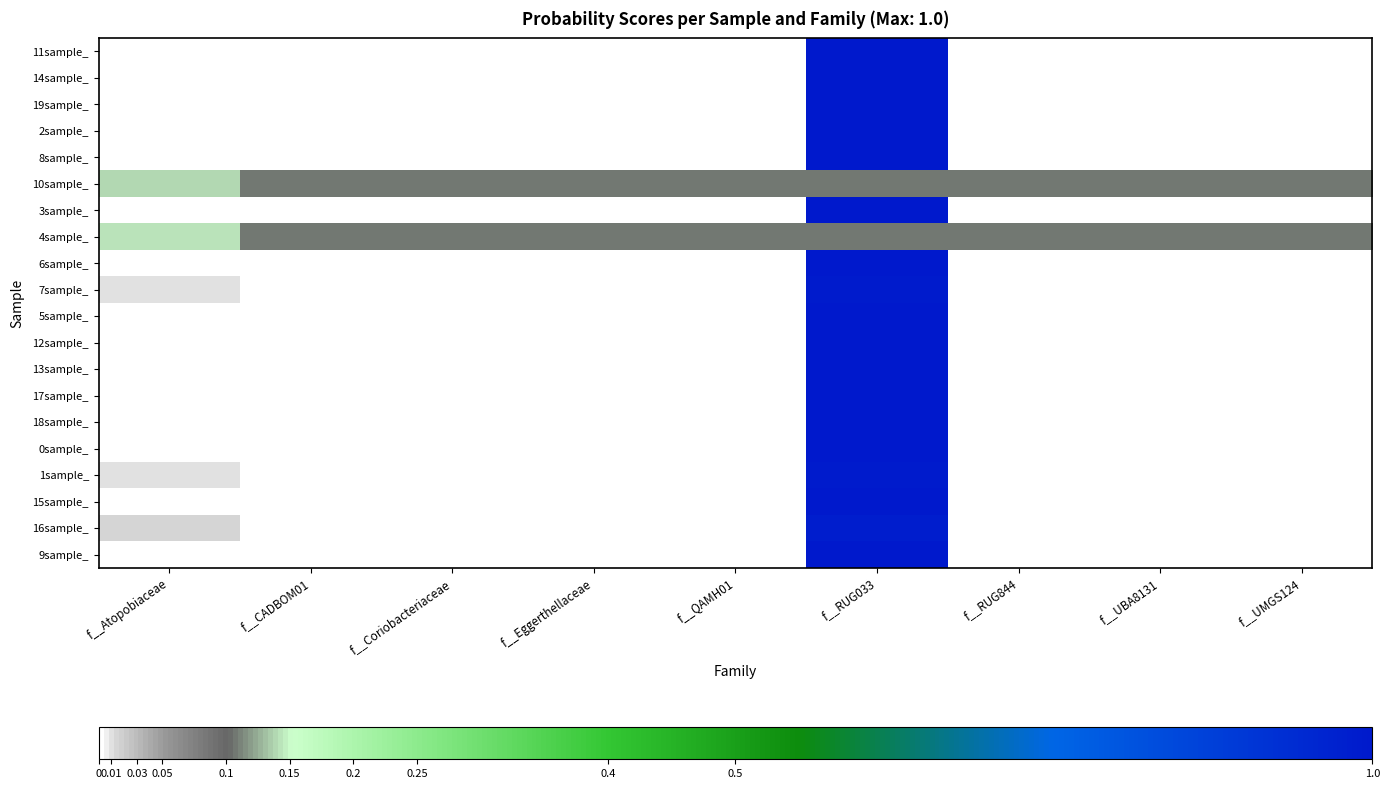

At f__UBA8131, list the series in order from smallest to largest.

11sample_, 14sample_, 19sample_, 2sample_, 8sample_, 13sample_, 17sample_, 5sample_, 12sample_, 18sample_, 16sample_, 1sample_, 0sample_, 7sample_, 6sample_, 15sample_, 9sample_, 3sample_, 4sample_, 10sample_